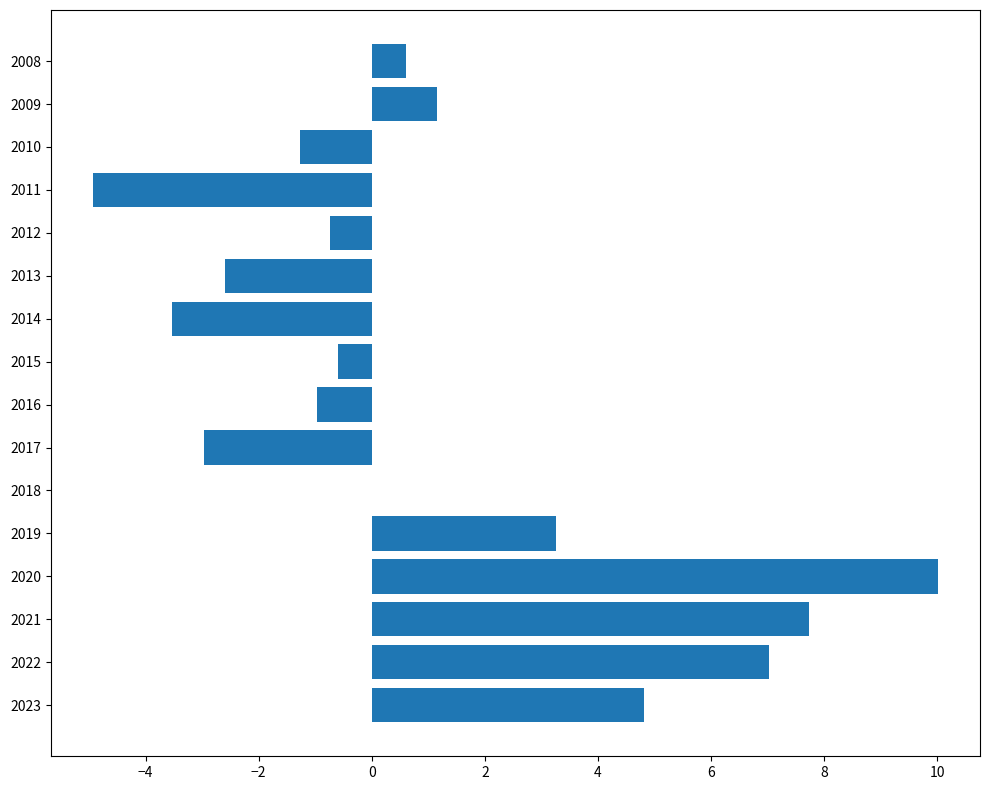

What is the greatest value displayed?

10.0